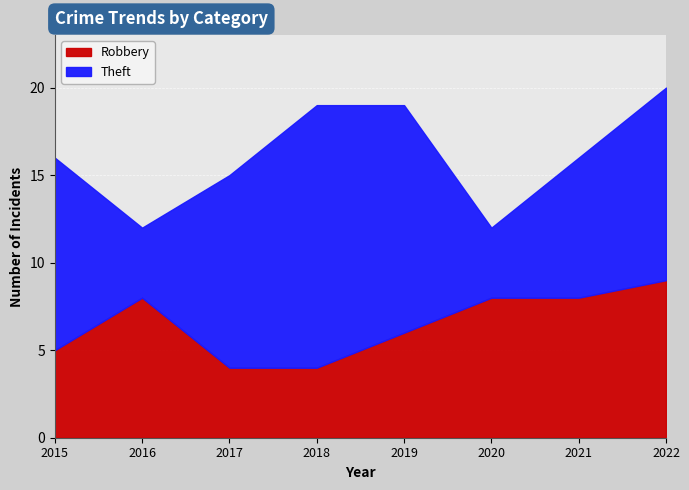

Reading left to right, extract all data points from this chart.

5	8	4	4	6	8	8	9